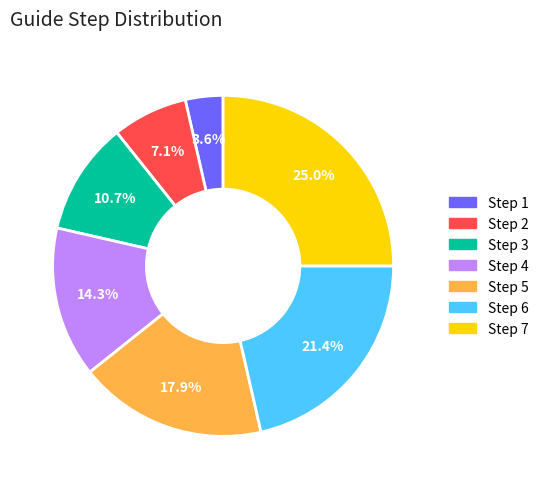

Is there a majority slice in this chart?

No